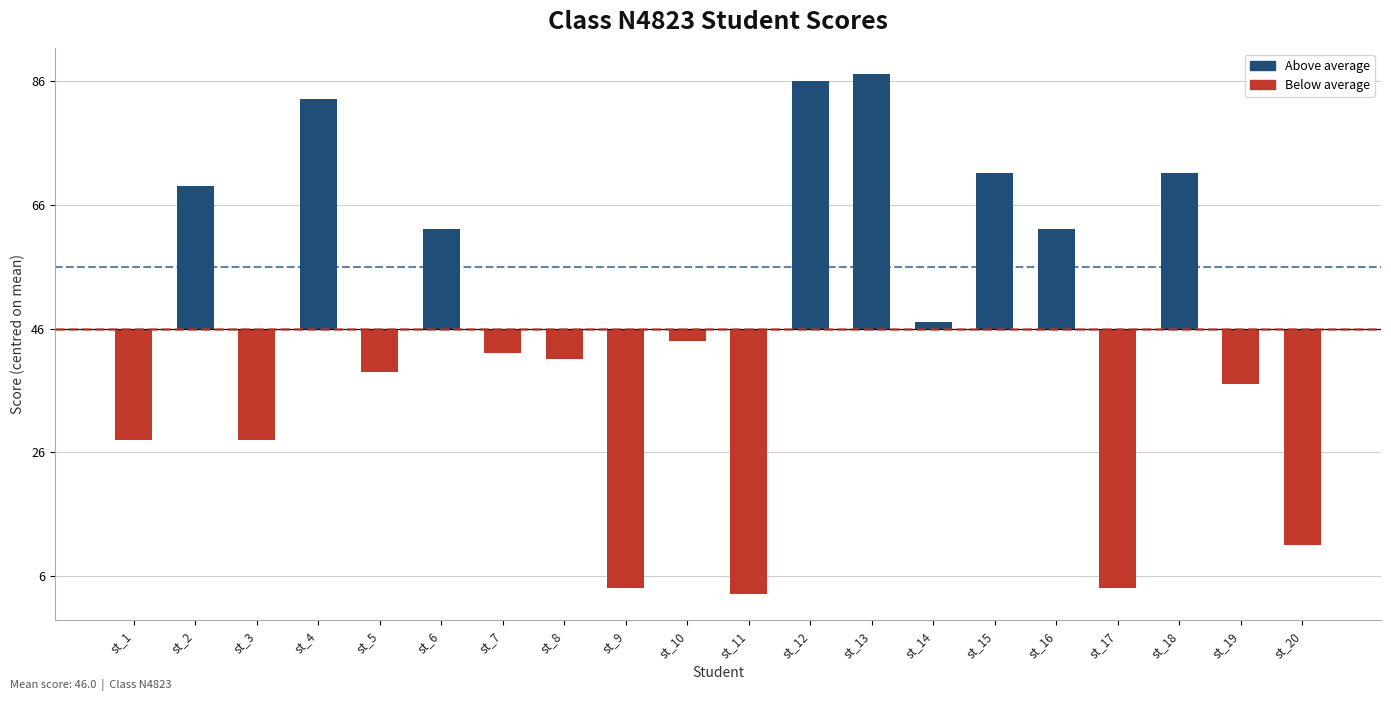

What is the sum of all Below average values?

-224.5